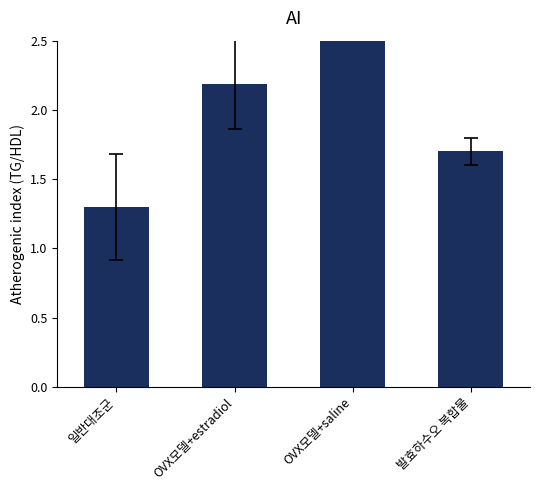

What is the approximate value at 발효하수오 복합물?

1.7